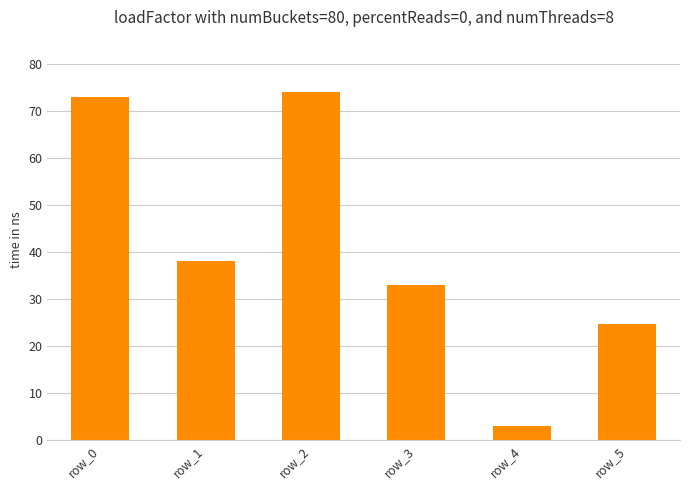

Count the number of data series in this chart.

1